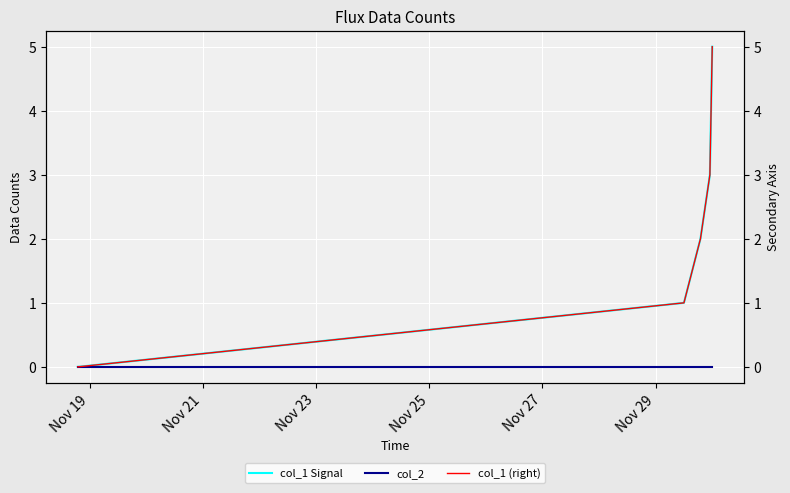

Where is col_2 nearest to the value 0?

Nov 19